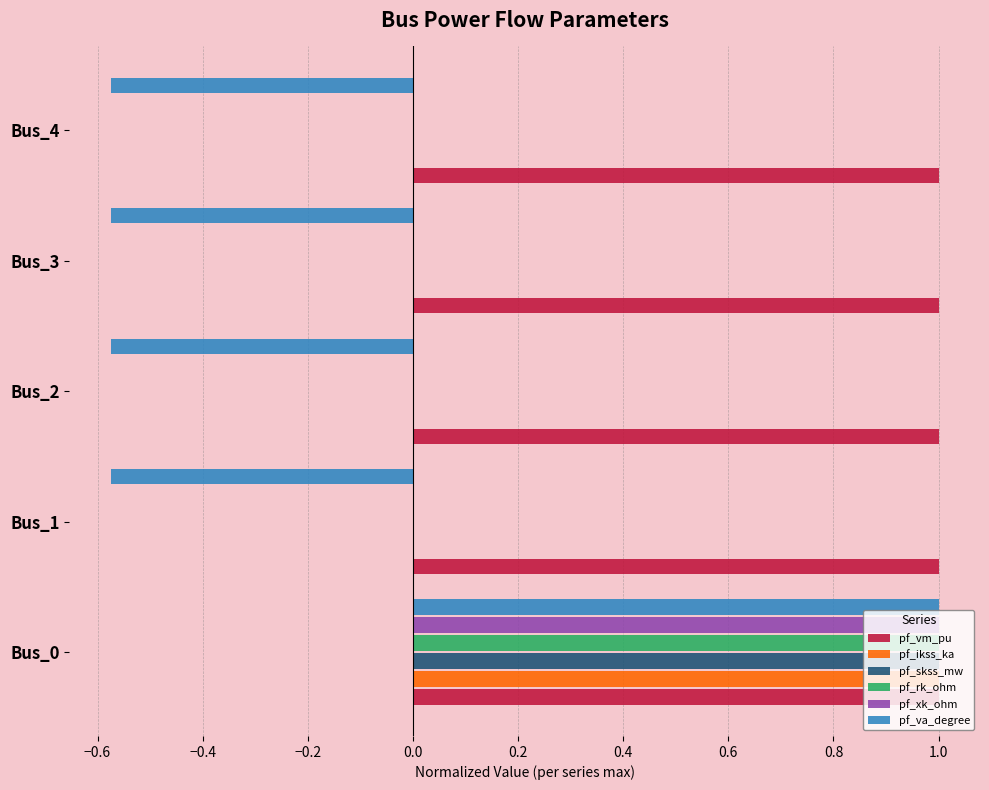

Which series changed the most between Bus_0 and Bus_3?

pf_va_degree